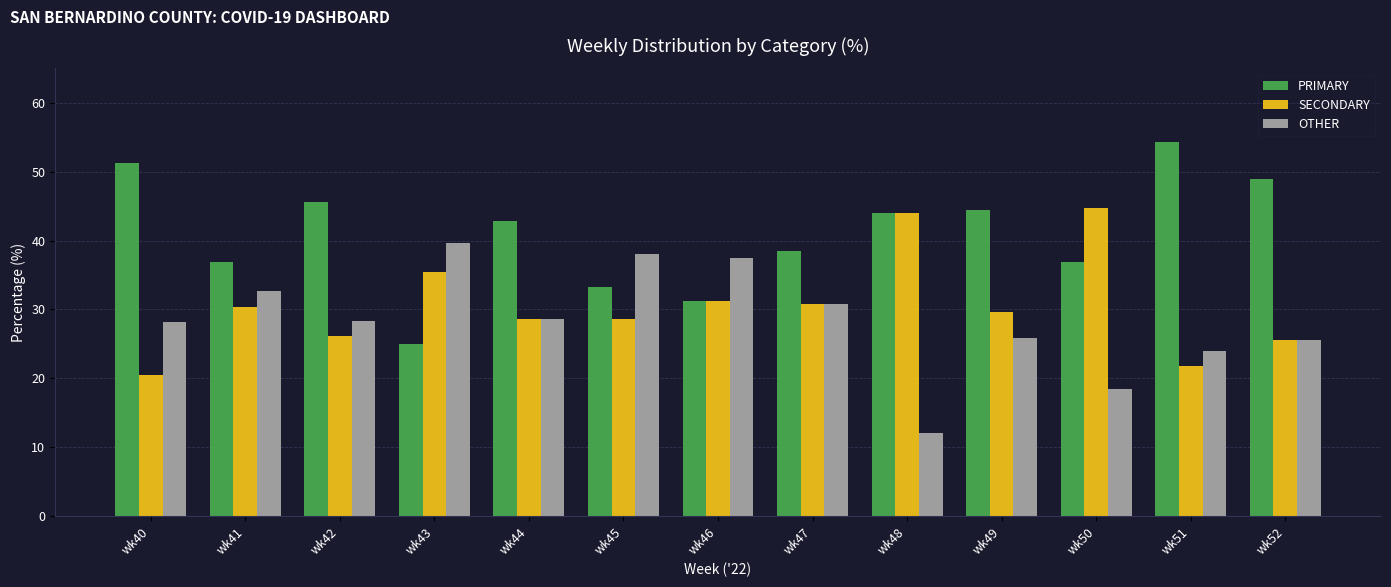

Is the value of OTHER at wk45 greater than the value of PRIMARY at wk40?

No